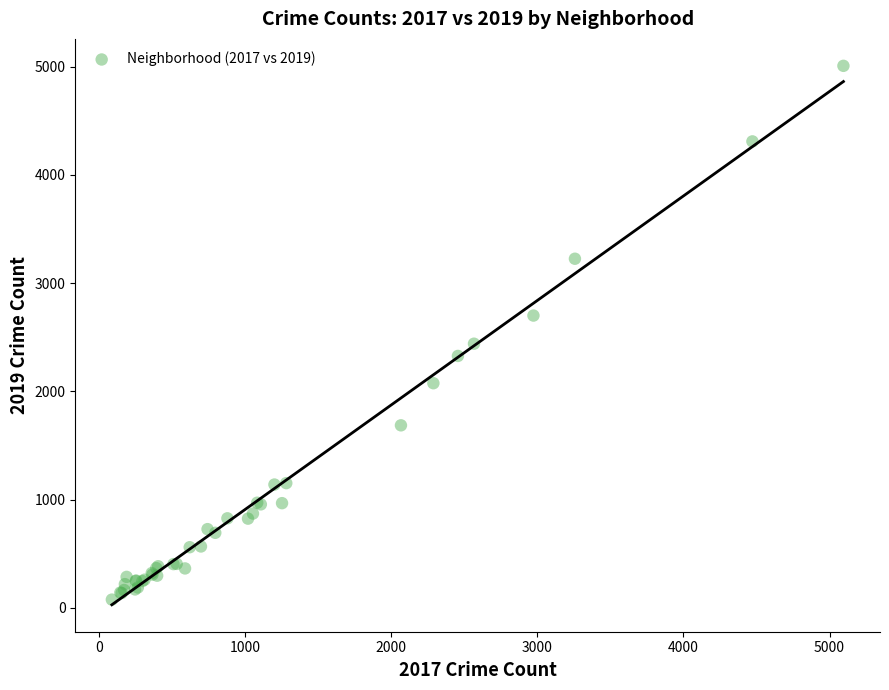

What Y value in the scatter plot is closest to 2542?

2441